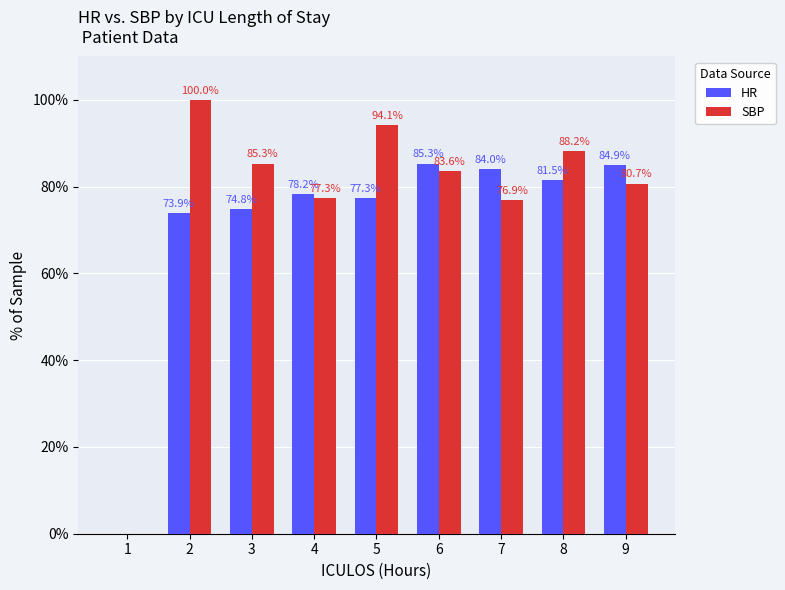

Which series has the widest spread of values?

SBP